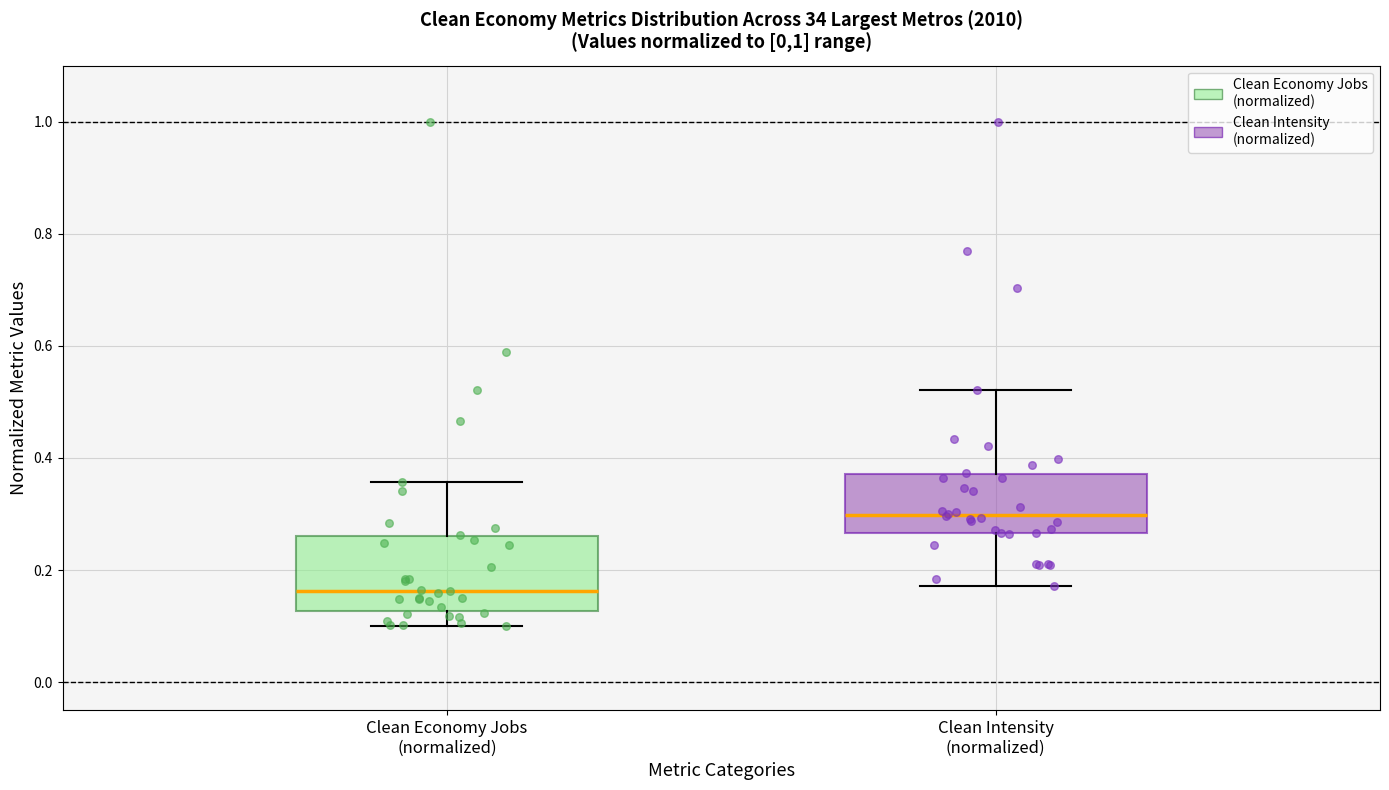

Where does the median line of the box for Clean Intensity (normalized) sit on the y-axis? The values are not printed on the chart, so give them approximately, as read against the axis.

0.30